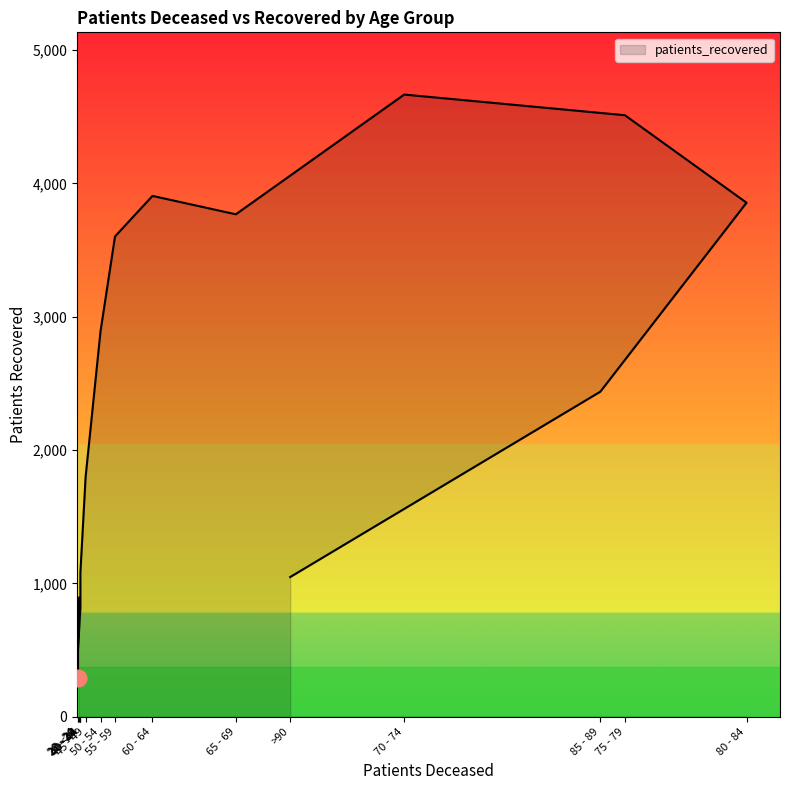

Reading left to right, what are all the values shown in this chart?

893	293	500	713	814	1080	1799	2891	3602	3906	3768	4666	4511	3855	2438	1048